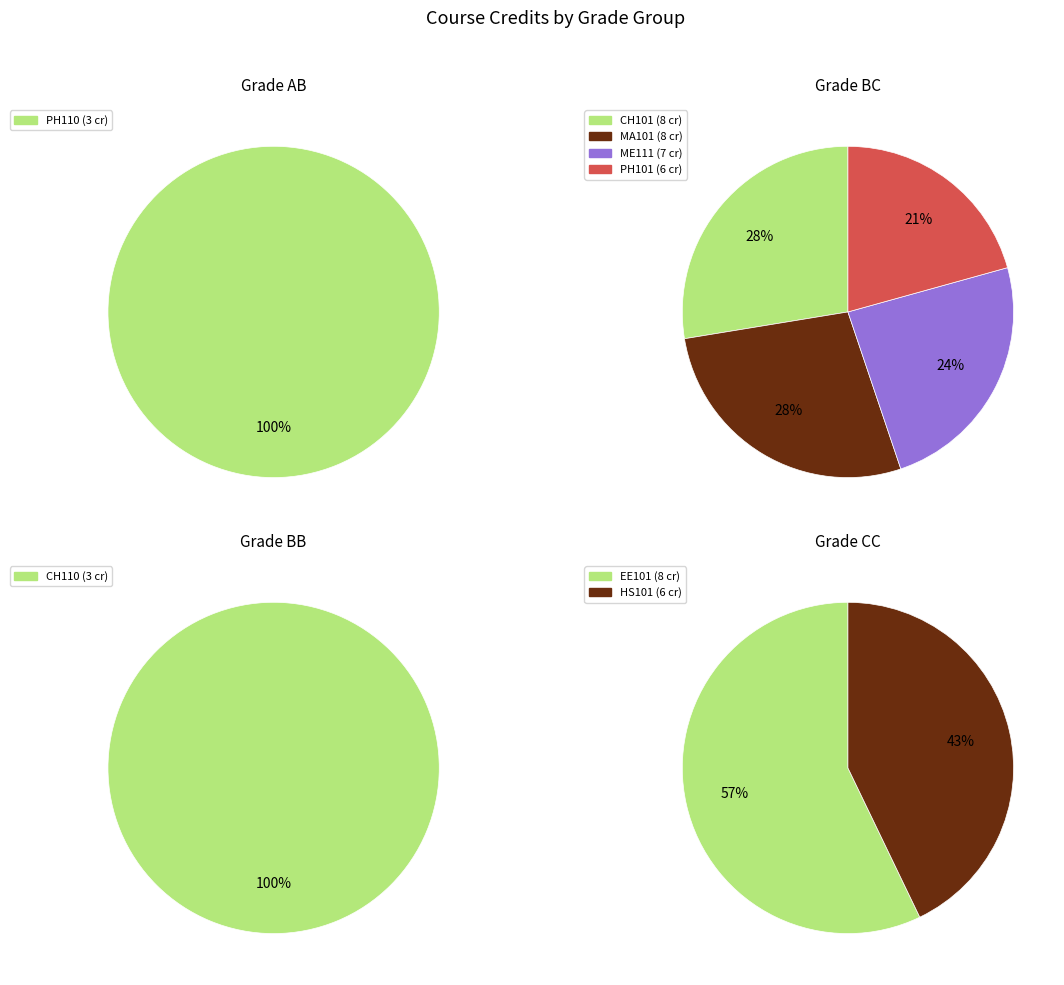

What percentage do ME111 and CH110 together represent?

20.4%